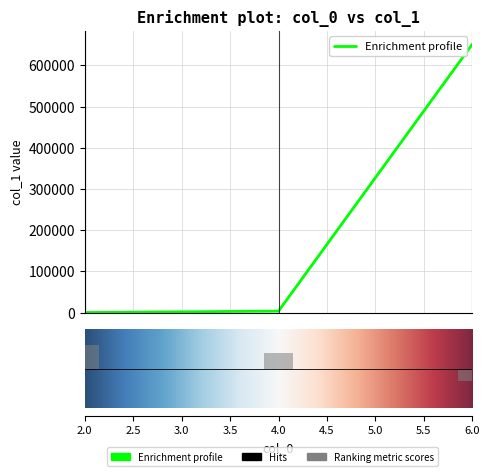

Are the bars grouped side by side (vs. stacked)?

No